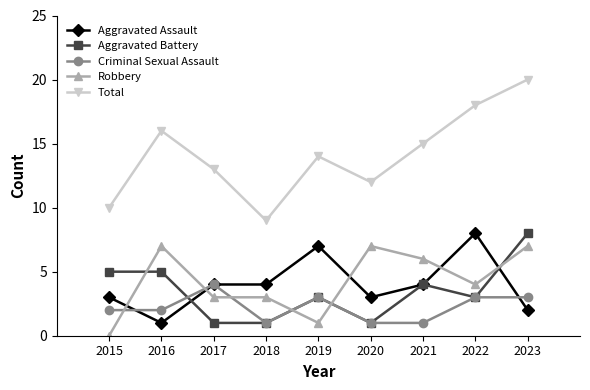

What is the difference between the highest and lowest values at 2023?

18